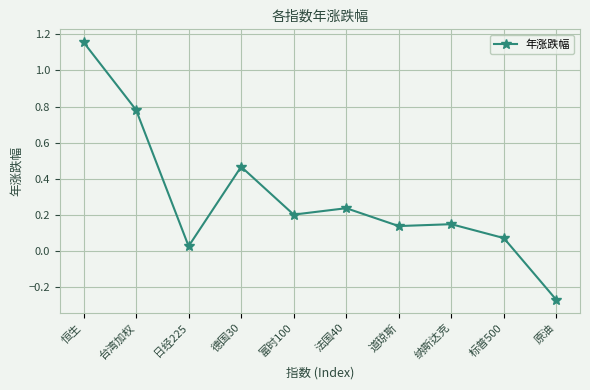

The value at 德国30 is 0.2. True or false?

False